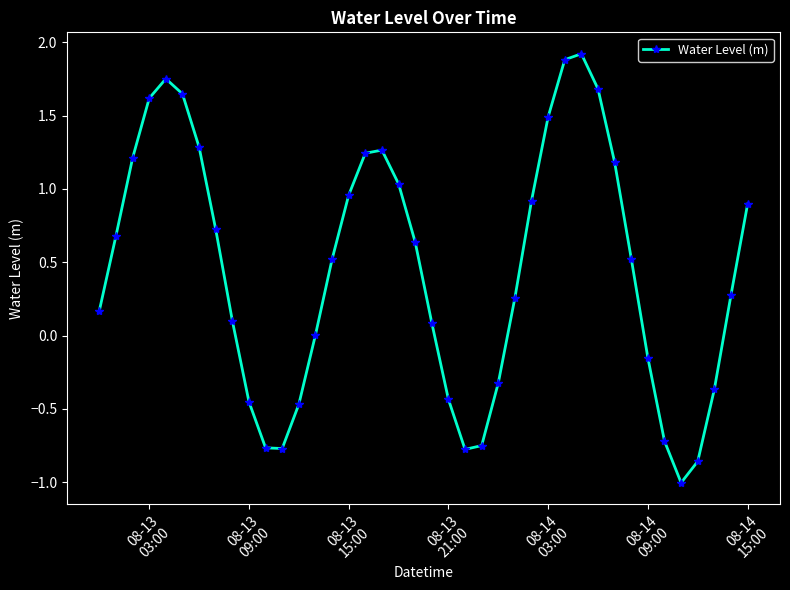

Count the number of categories in the chart.

40